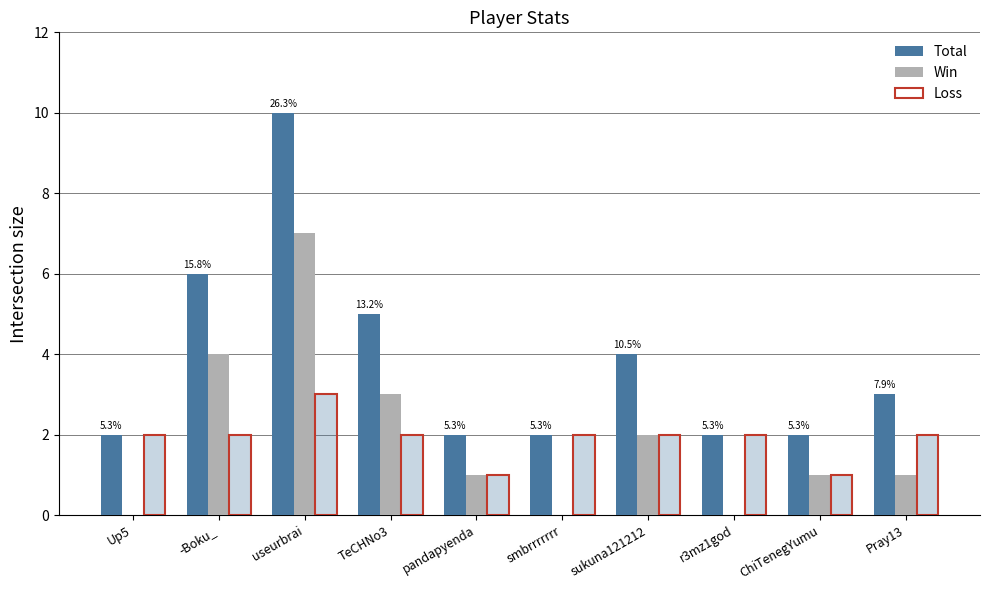

The Win series shows 7 at useurbrai. True or false?

True